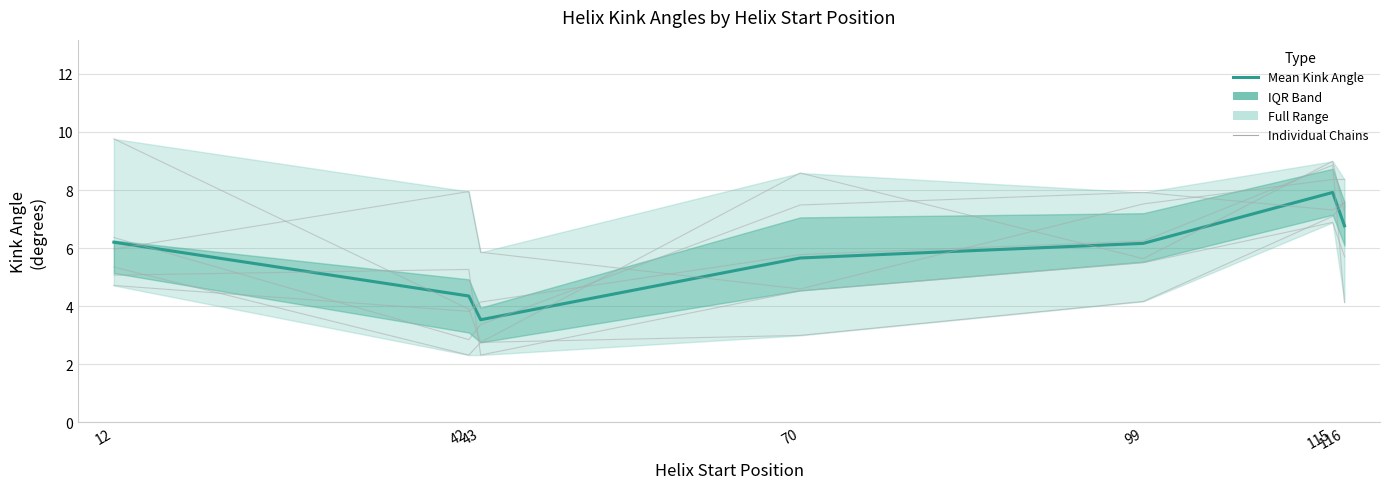

Which category has the highest value across all series?

12